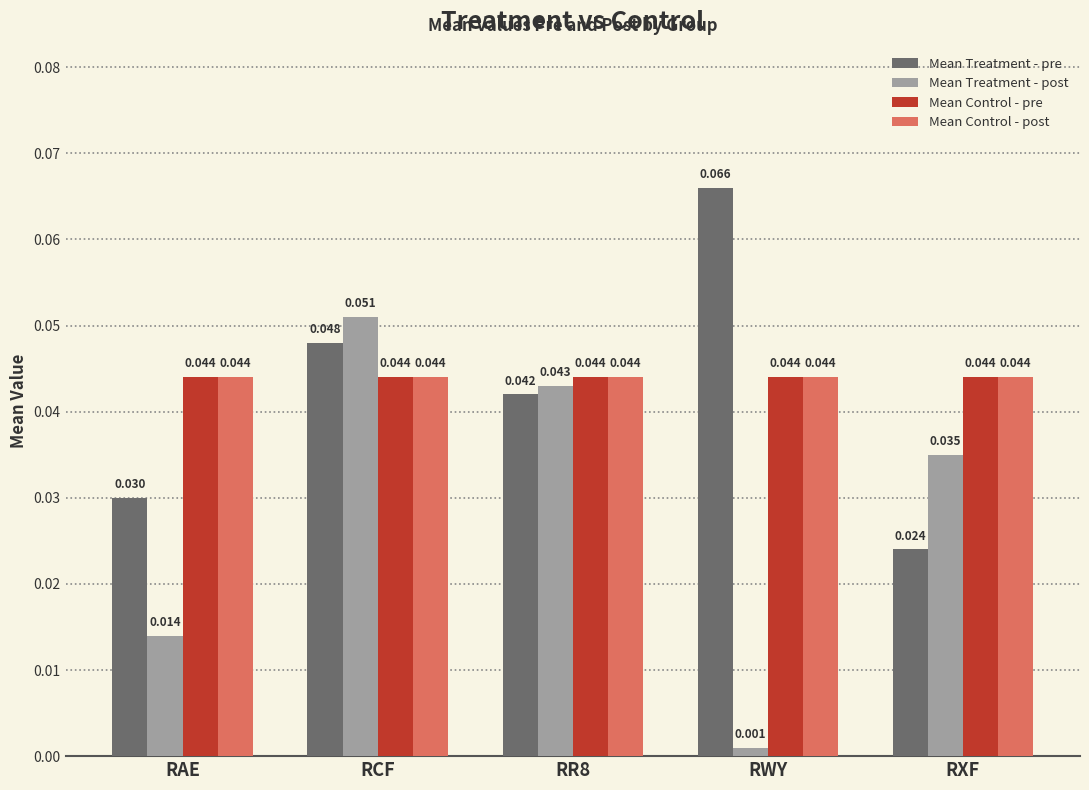

How many categories are shown in the chart?

5